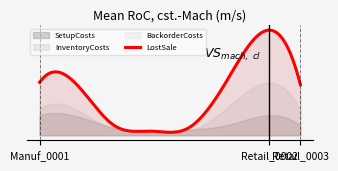

Which series changed the most between Manuf_0001 and Retail_0003?

LostSale